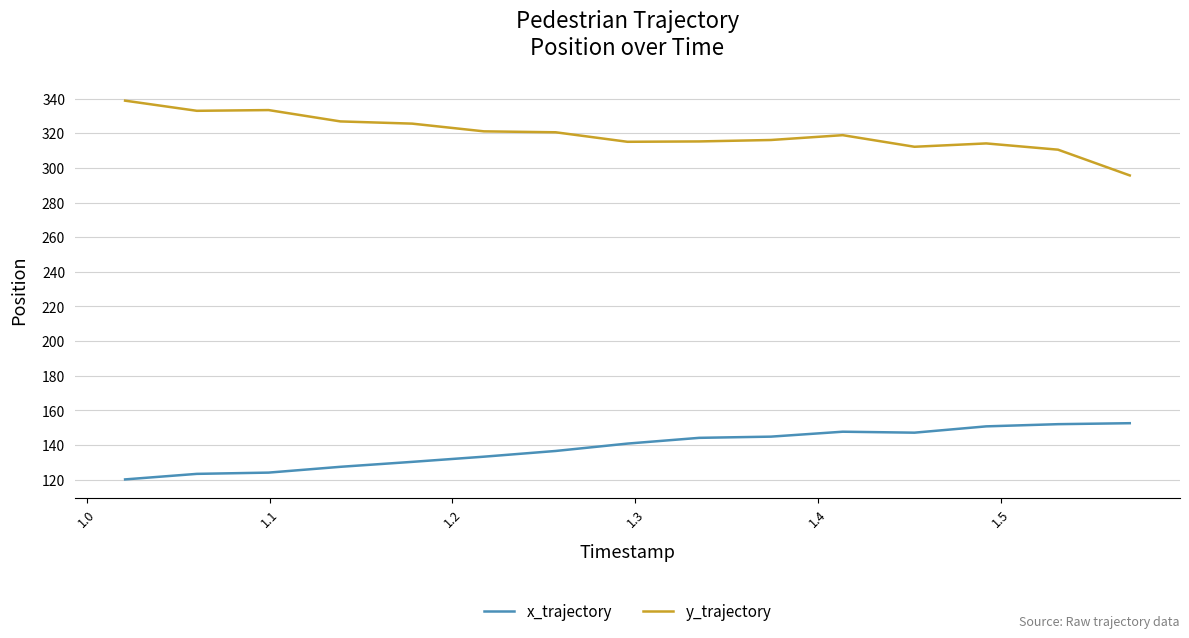

List the series in order of their overall mean, highest first.

y_trajectory, x_trajectory